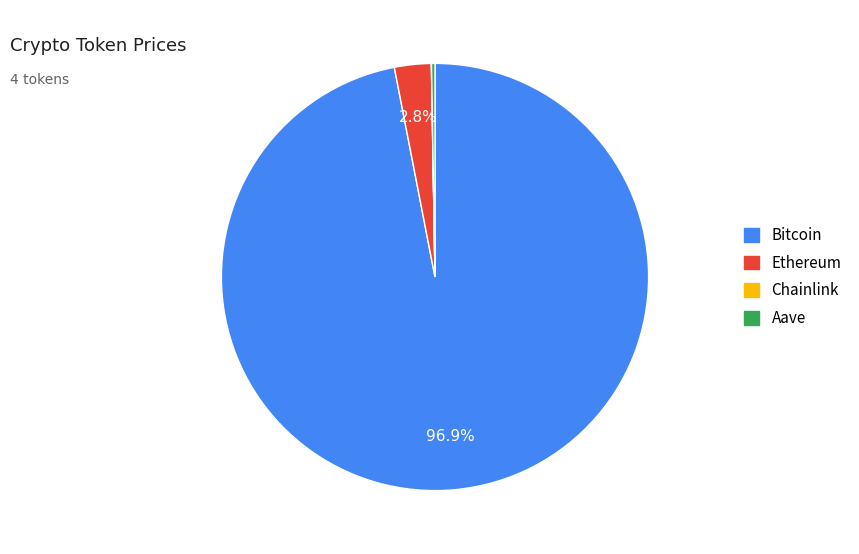

What percentage do Bitcoin and Ethereum together represent?

99.7%